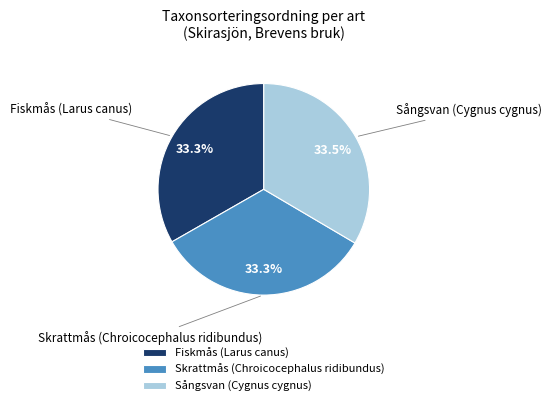

Does Sångsvan (Cygnus cygnus) account for over 50% of the chart?

No